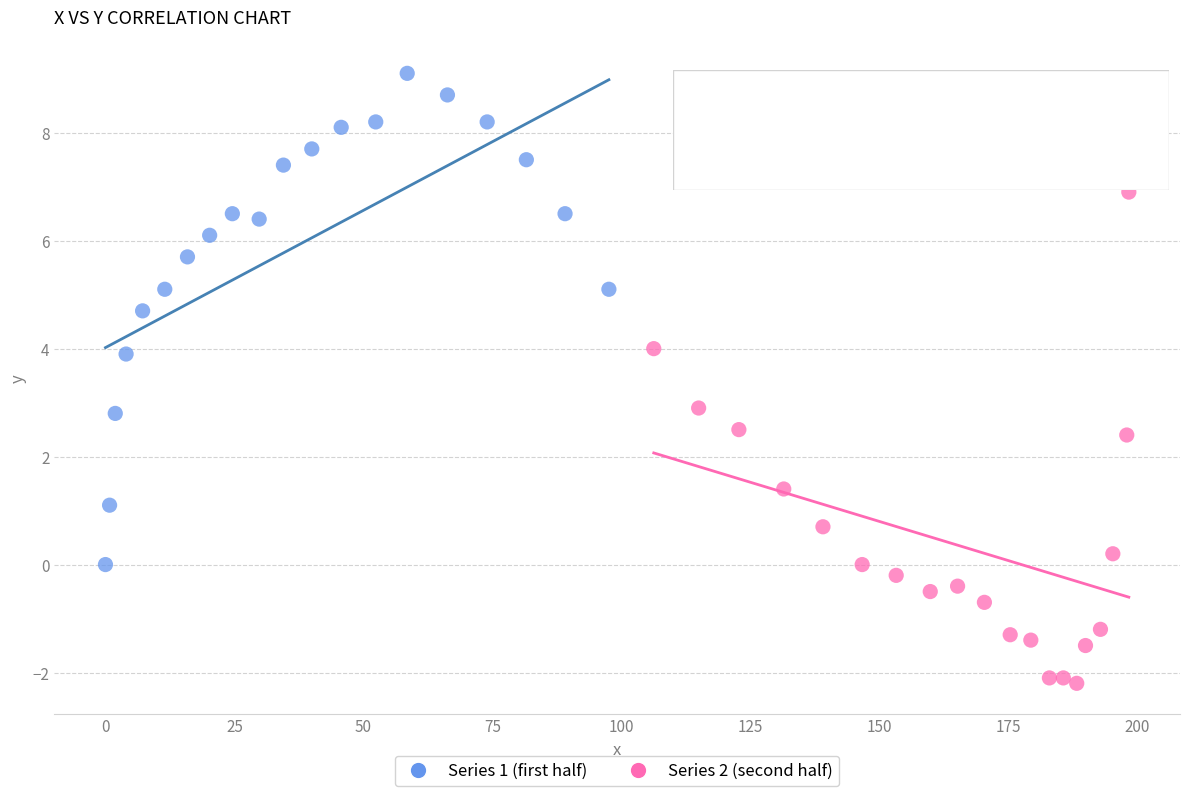

Which series reaches the minimum Y coordinate?

Series 2 (second half)